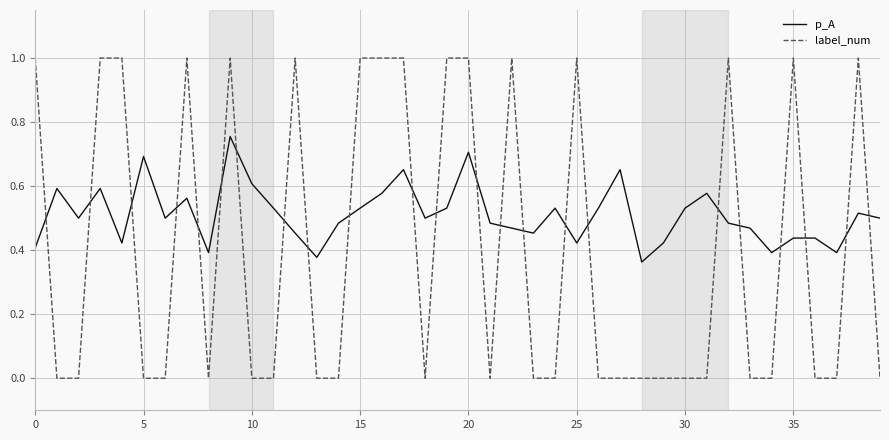

How many intersections are there between label_num and p_A?

23